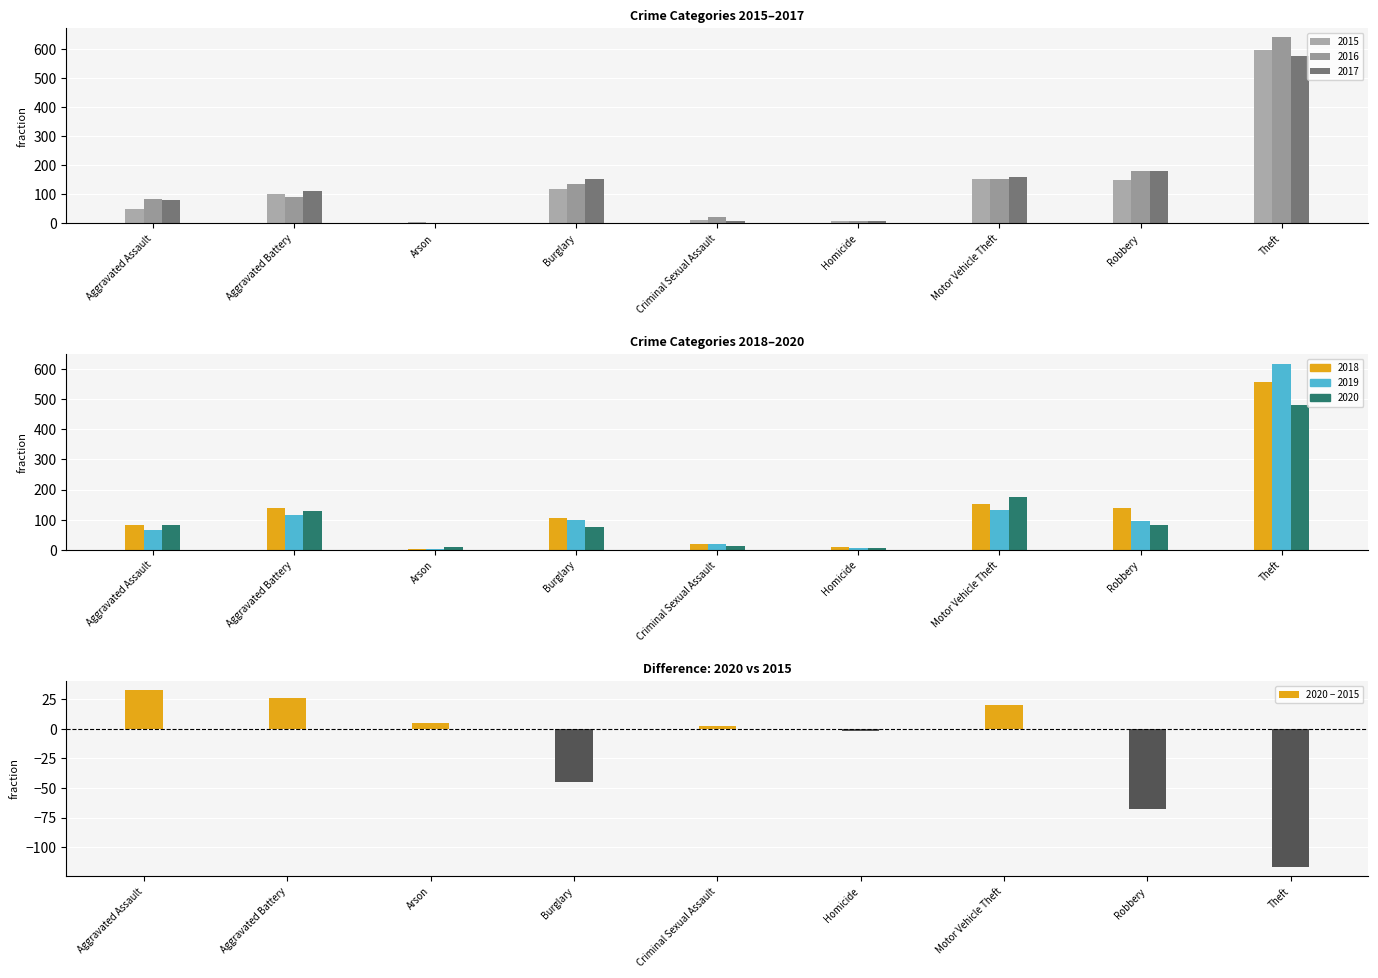

Rank the categories by value from highest to lowest.

Aggravated Assault, Aggravated Battery, Motor Vehicle Theft, Arson, Criminal Sexual Assault, Homicide, Burglary, Robbery, Theft